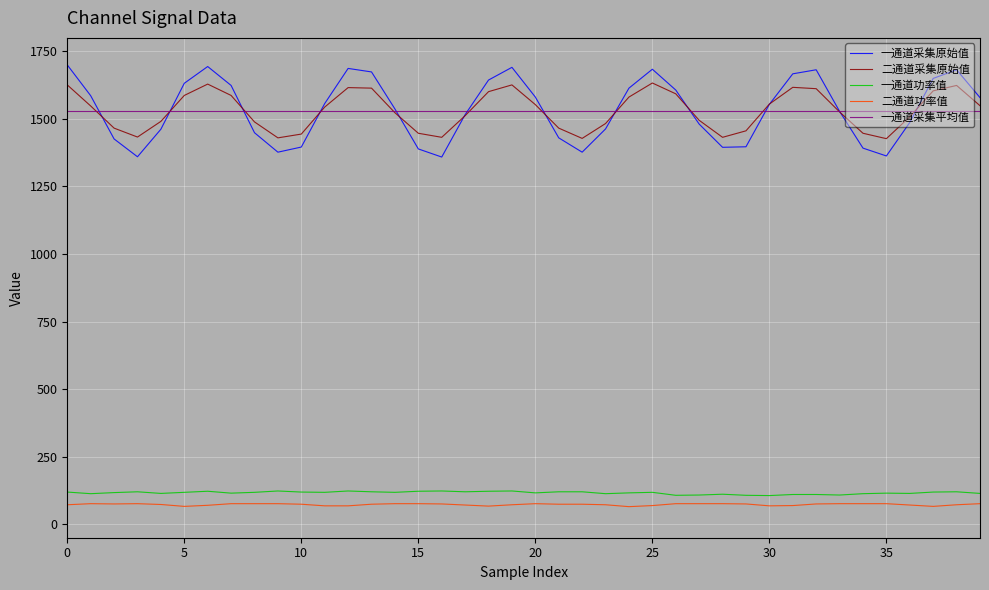

Which series has the widest spread of values?

一通道采集原始值